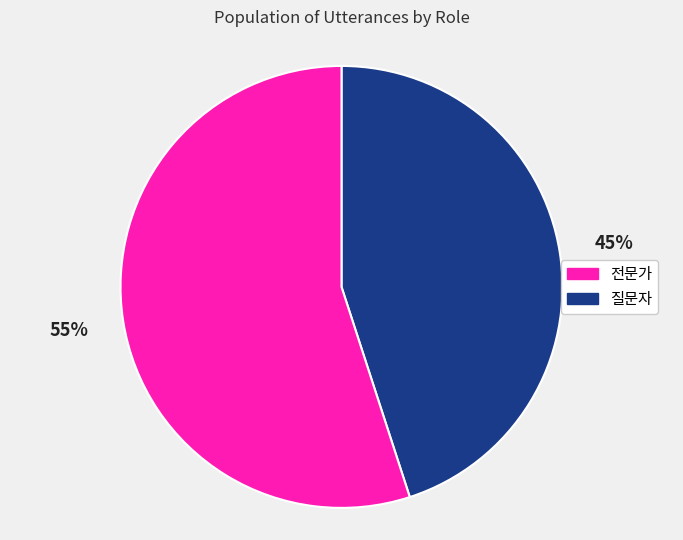

To the nearest percent, what is the average slice percentage?

50%